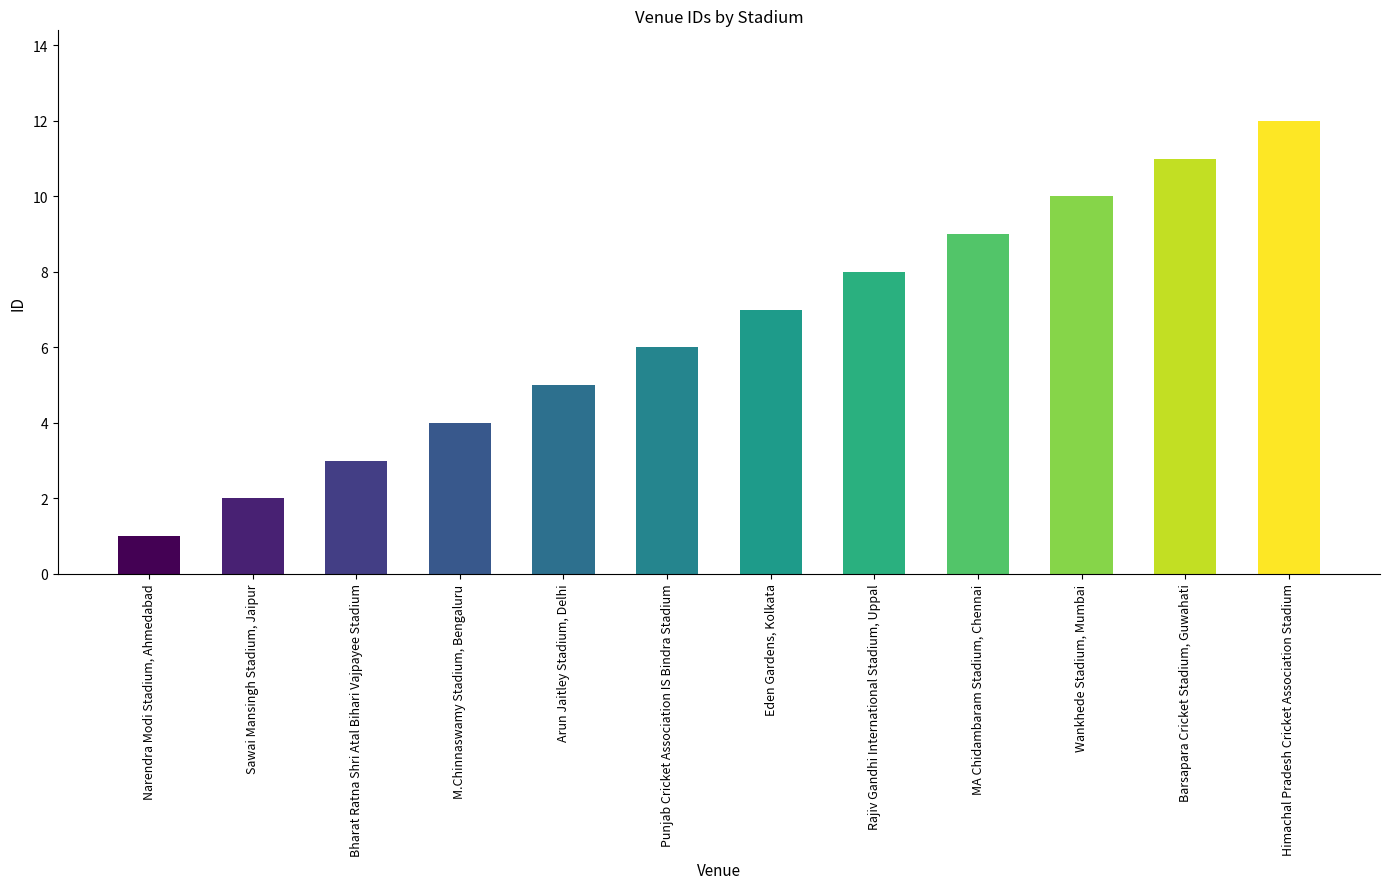

Reading right to left, transcribe all the data shown in this chart.

Himachal Pradesh Cricket Association Stadium=12	Barsapara Cricket Stadium, Guwahati=11	Wankhede Stadium, Mumbai=10	MA Chidambaram Stadium, Chennai=9	Rajiv Gandhi International Stadium, Uppal=8	Eden Gardens, Kolkata=7	Punjab Cricket Association IS Bindra Stadium=6	Arun Jaitley Stadium, Delhi=5	M.Chinnaswamy Stadium, Bengaluru=4	Bharat Ratna Shri Atal Bihari Vajpayee Stadium=3	Sawai Mansingh Stadium, Jaipur=2	Narendra Modi Stadium, Ahmedabad=1